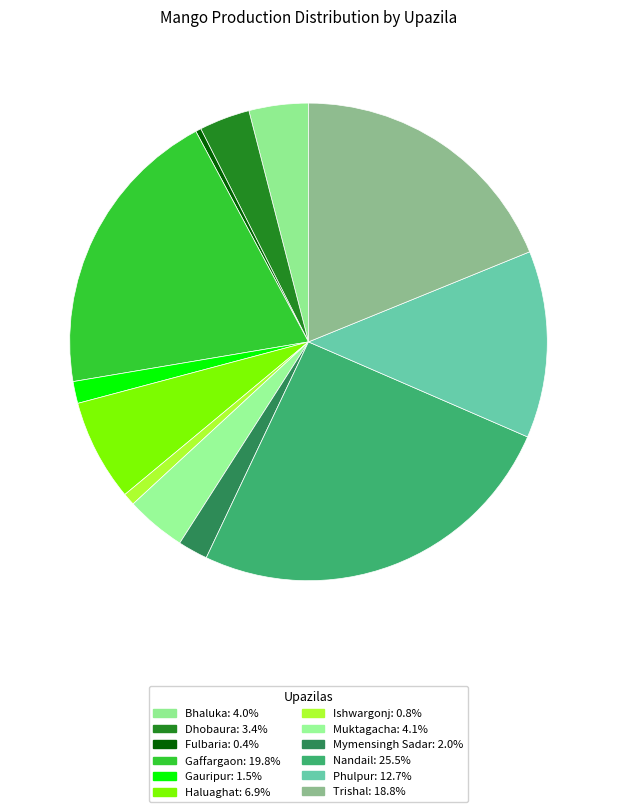

Does Muktagacha represent more than half of the total?

No